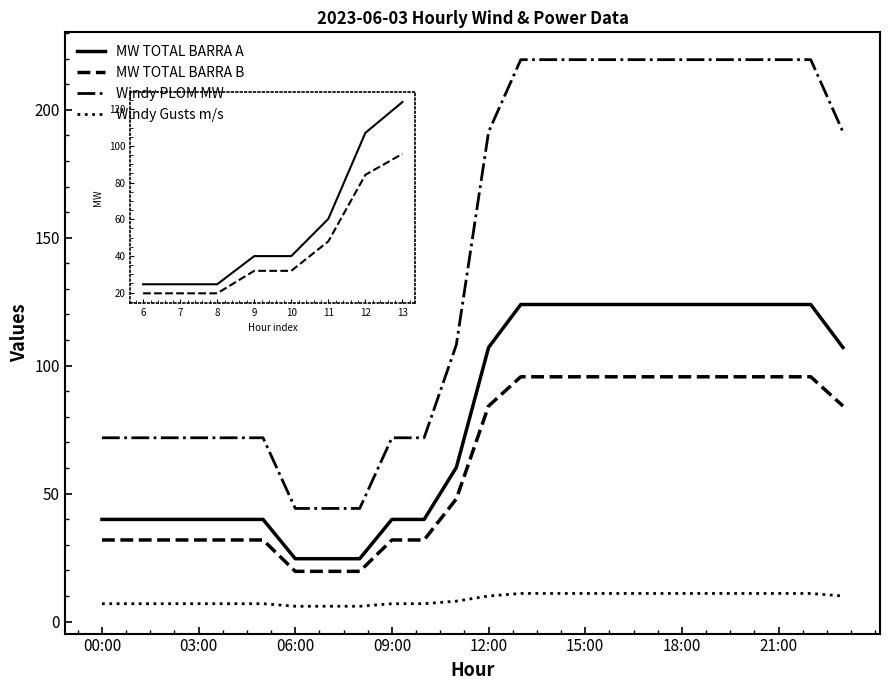

What are all the series names shown in the legend?

MW TOTAL BARRA A, MW TOTAL BARRA B, Windy PLOM MW, Windy Gusts m/s